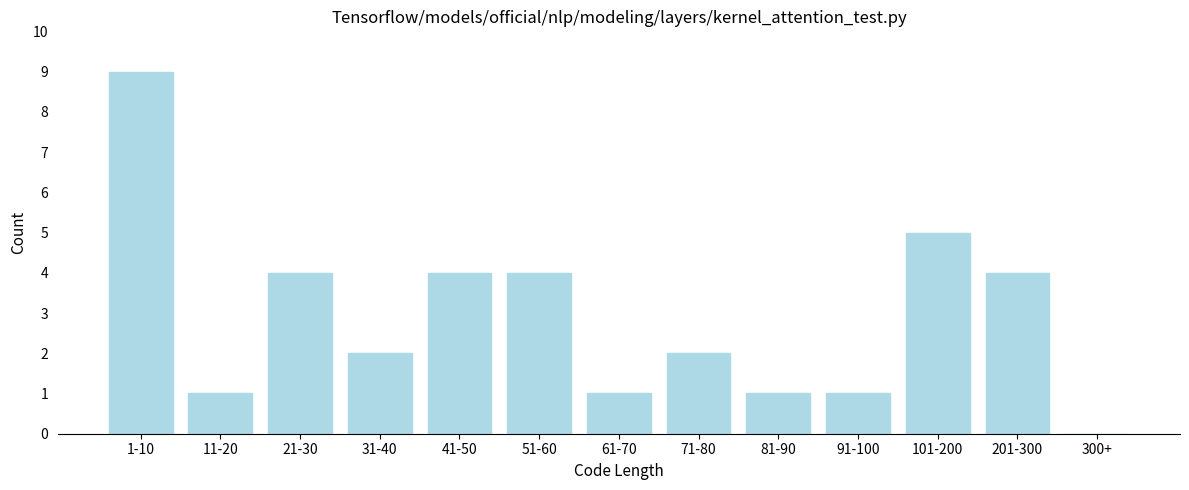

Reading right to left, list all the values displayed in this chart.

300+=0	201-300=4	101-200=5	91-100=1	81-90=1	71-80=2	61-70=1	51-60=4	41-50=4	31-40=2	21-30=4	11-20=1	1-10=9